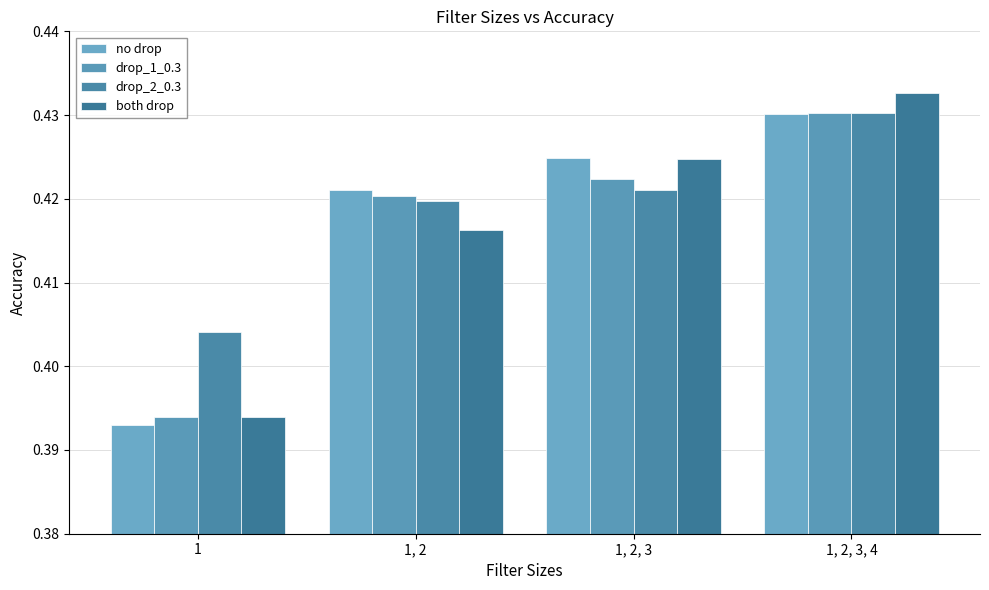

Is the value of no drop at 1, 2, 3, 4 greater than the value of drop_1_0.3 at 1, 2, 3?

Yes